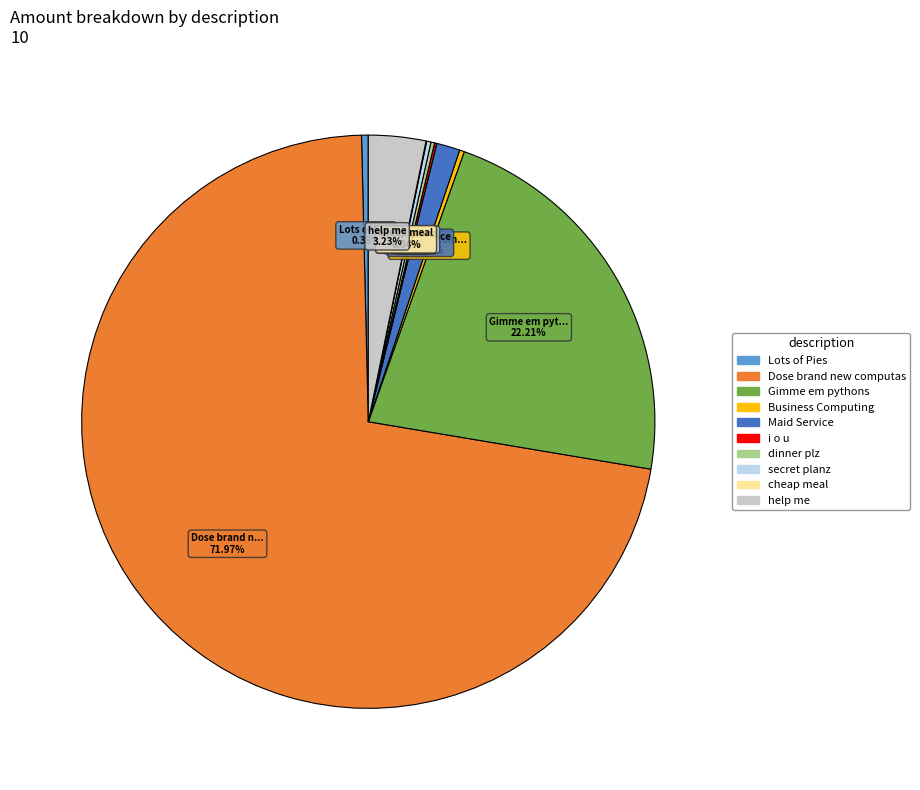

Does Lots of Pies represent more than half of the total?

No